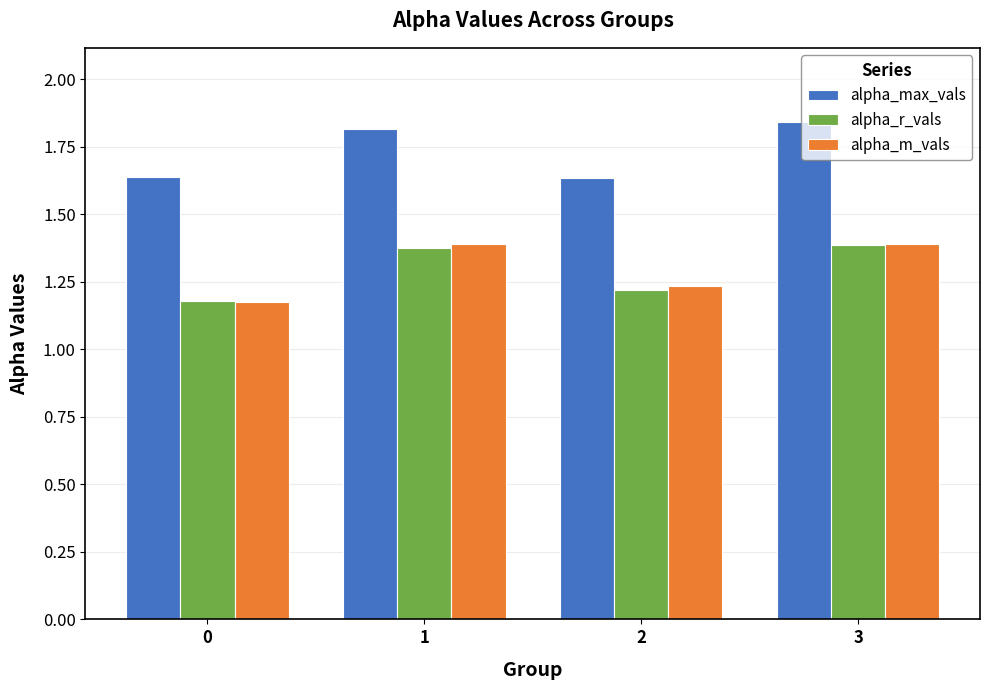

What is the spread (max minus min) of values at 2?

0.4